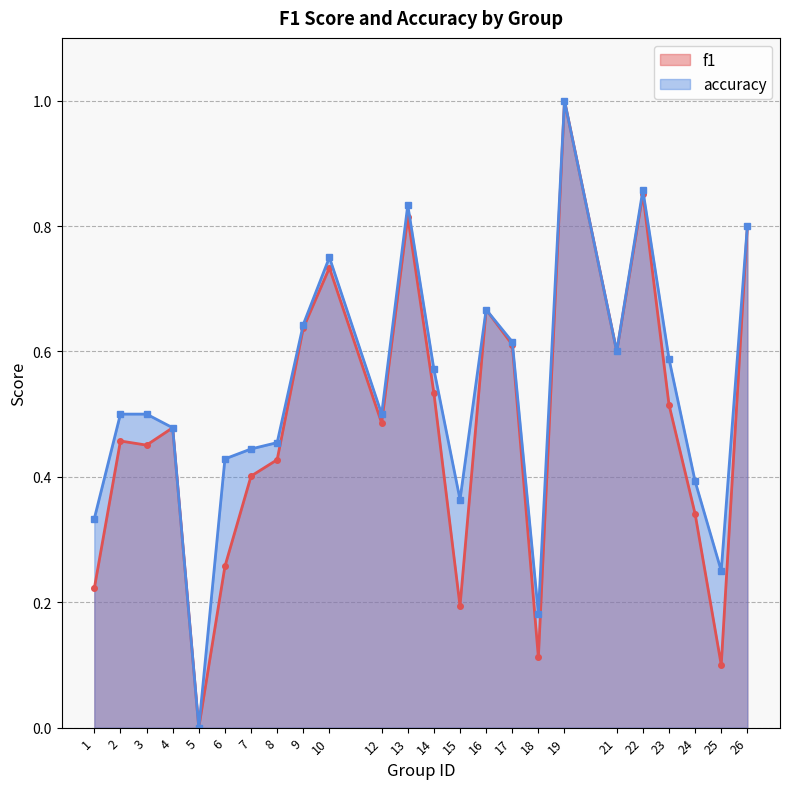

What is the difference between the f1 values at 23 and 10?

0.2